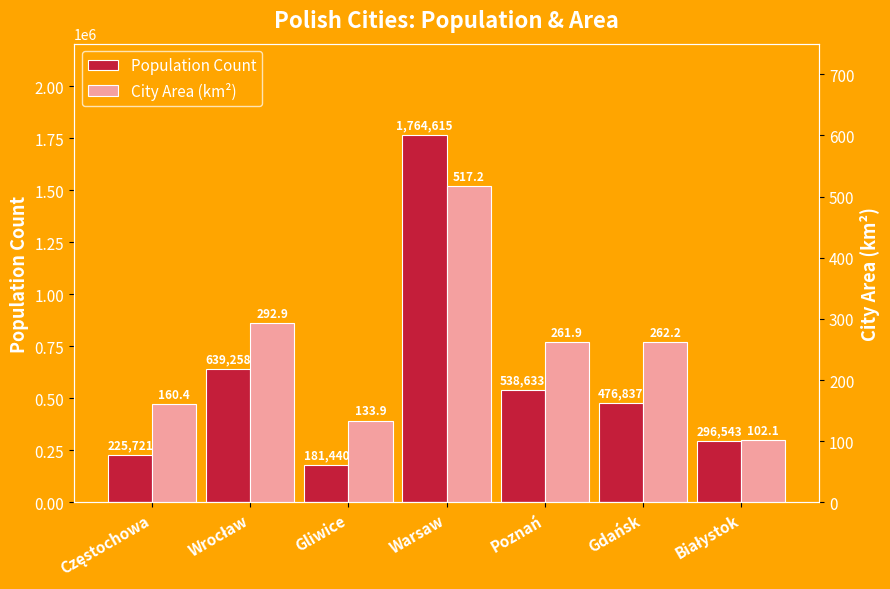

Between Częstochowa and Poznań, which series saw the biggest shift?

Population Count